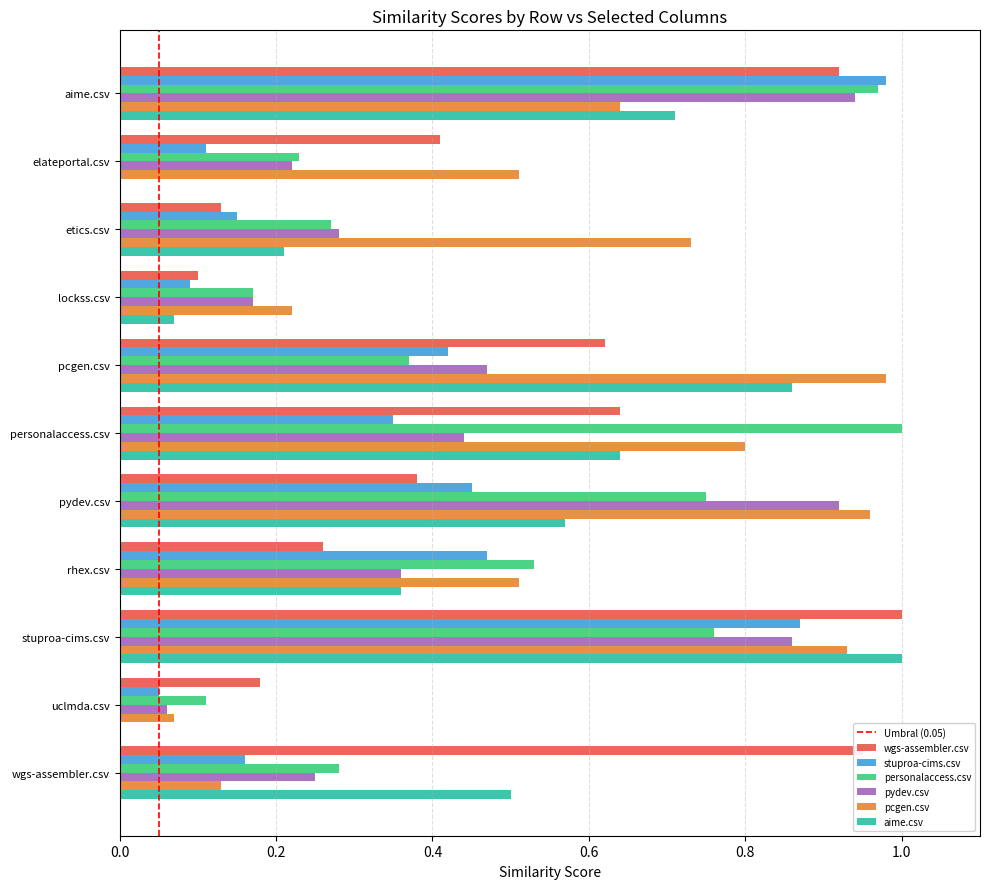

Is it true that aime.csv equals 0.1 at lockss.csv?

True